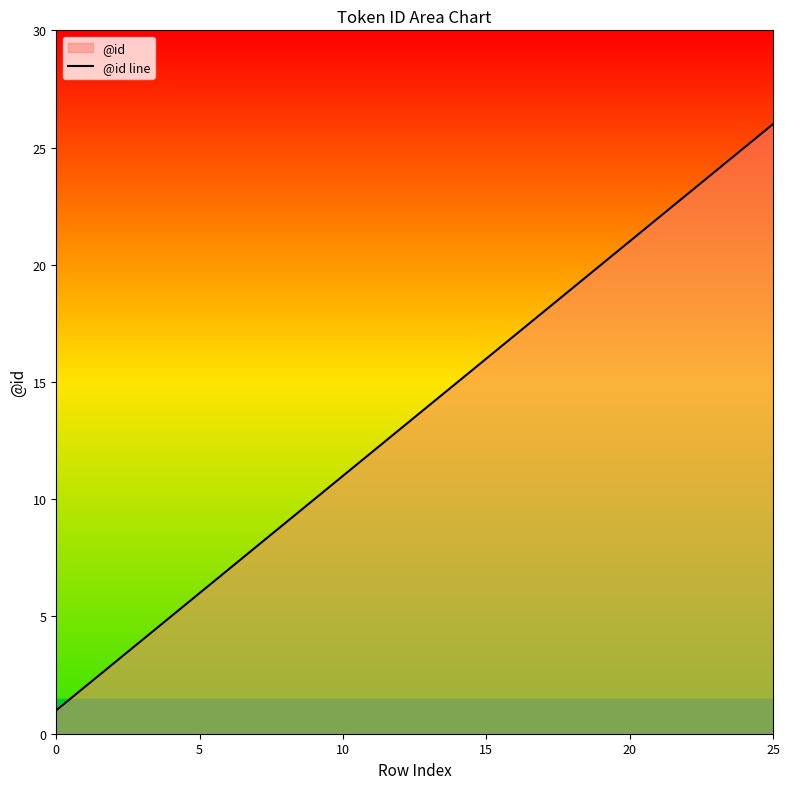

Read the value at 6, to the nearest 10.

10